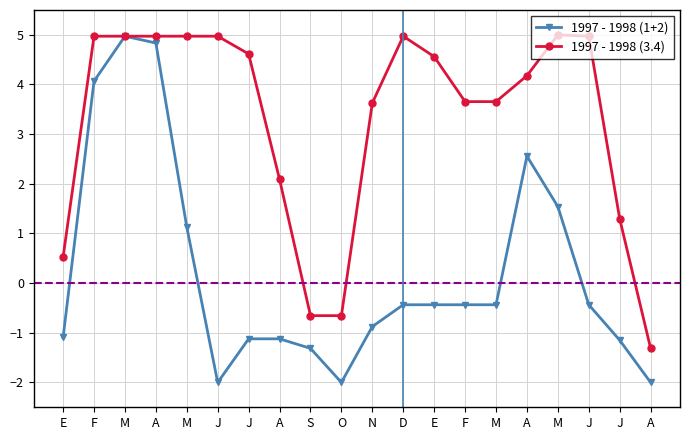

True or false: 1997 - 1998 (1+2) and 1997 - 1998 (3.4) intersect in this chart.

False